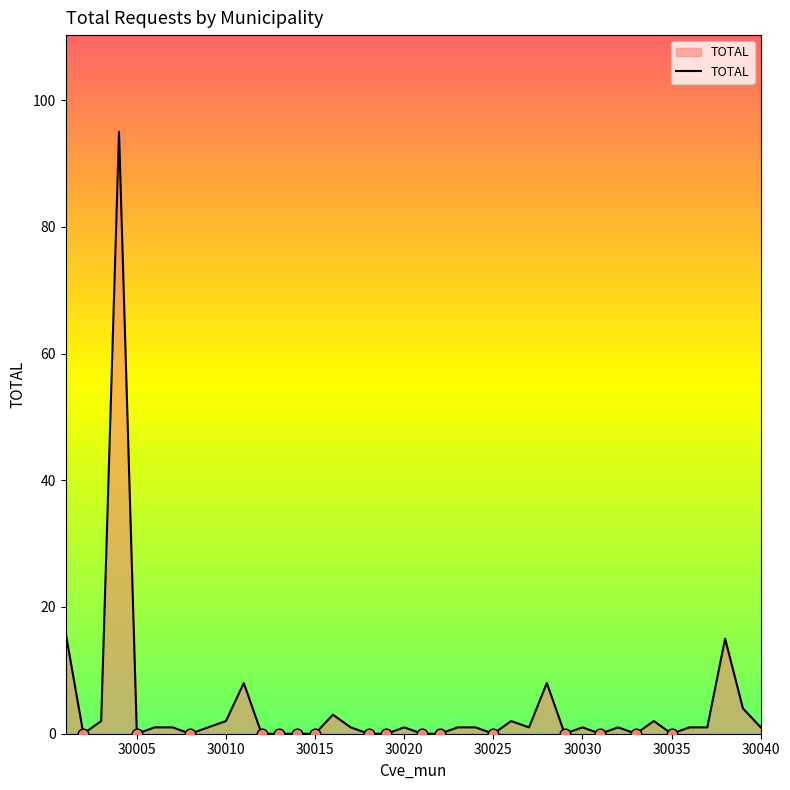

What is the difference between the maximum and minimum values?

95